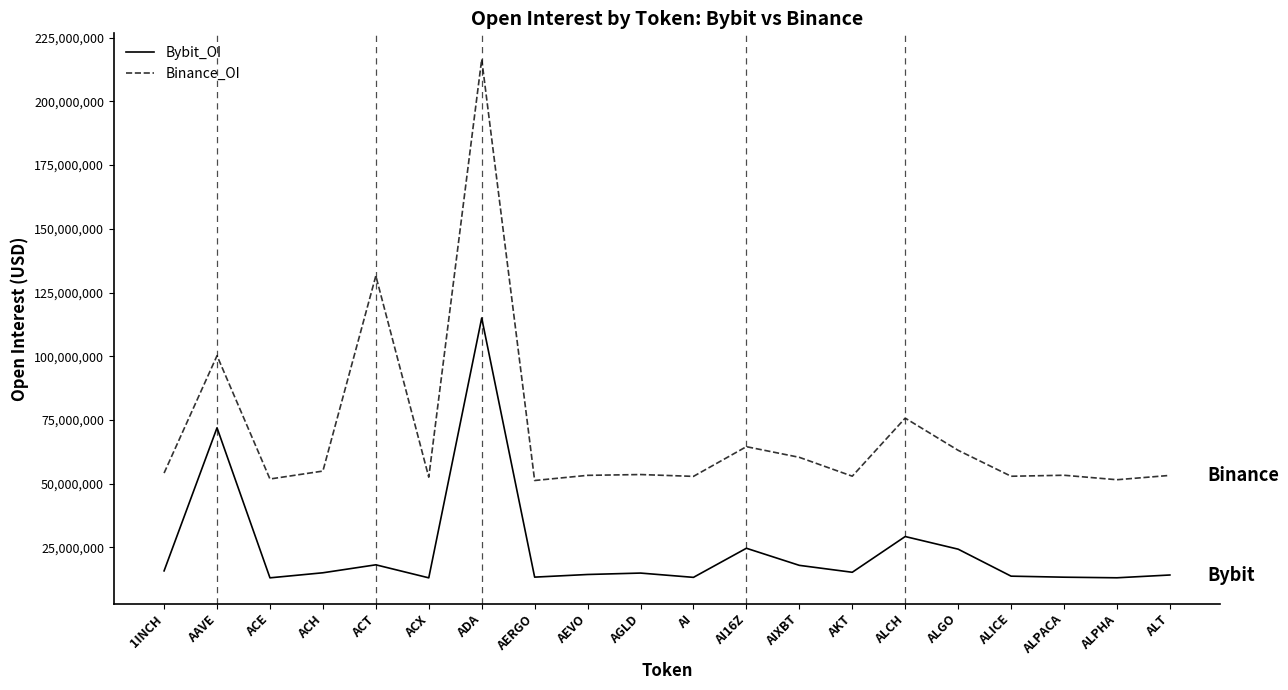

True or false: Binance_OI and Bybit_OI cross at least once.

False